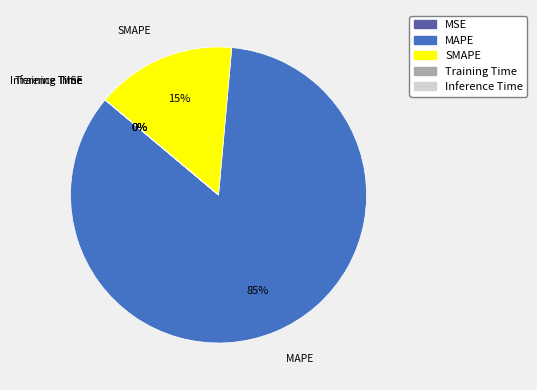

True or false: MAPE accounts for 85% of the total.

True